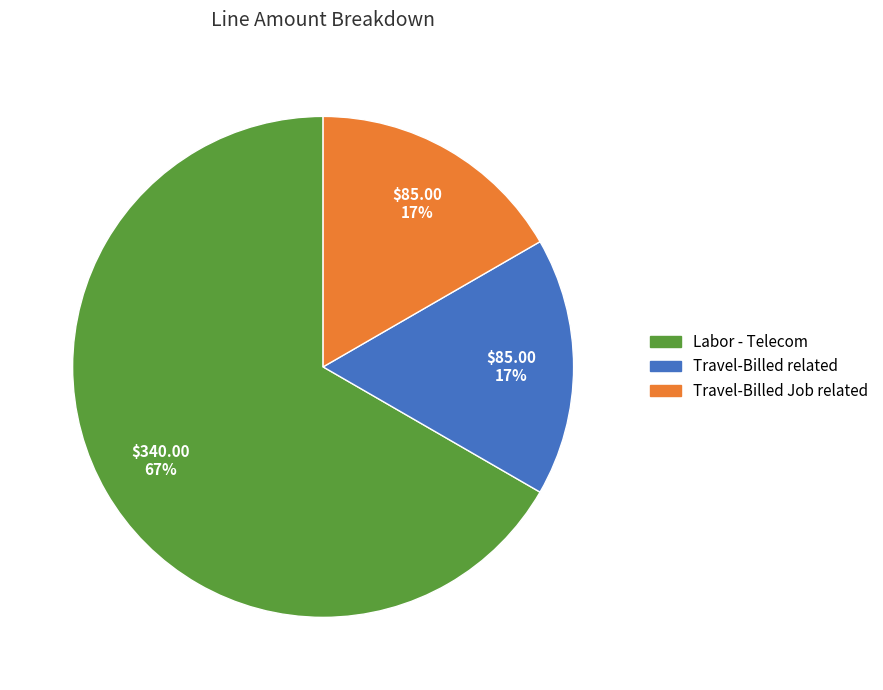

To the nearest percent, what is the difference between the largest and smallest slice percentages?

50%